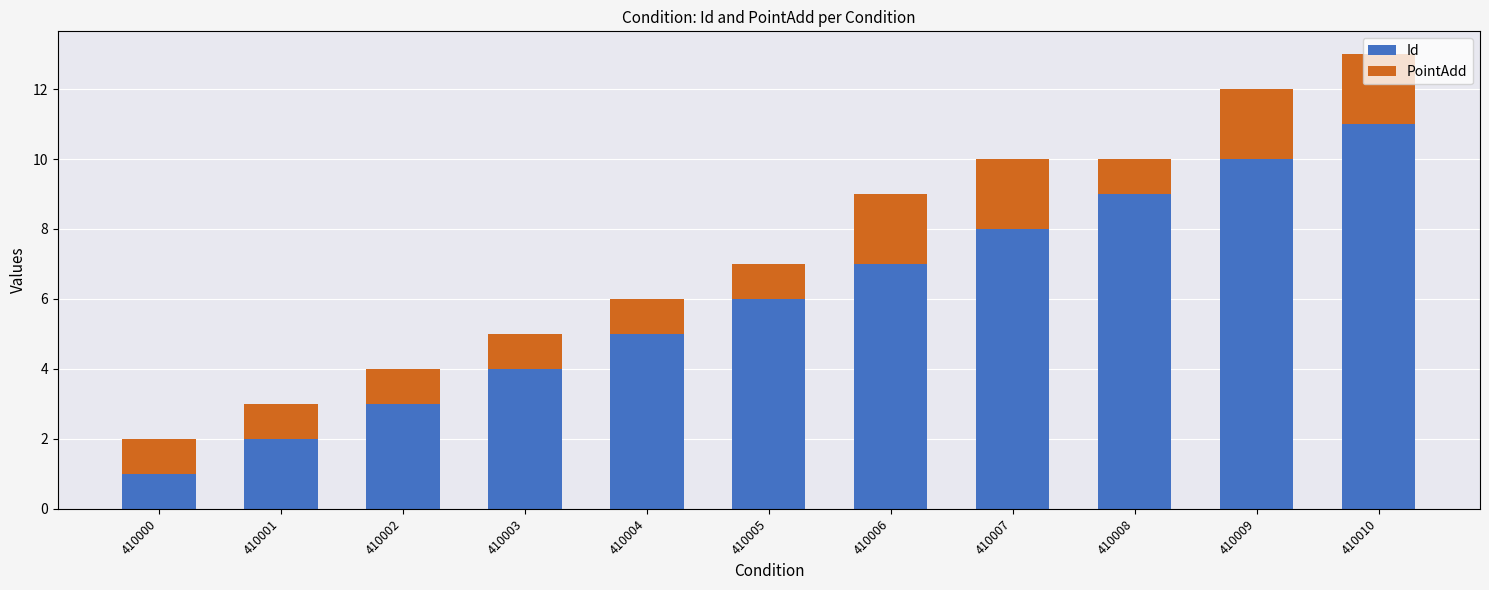

Is it true that Id equals 4 at 410003?

True